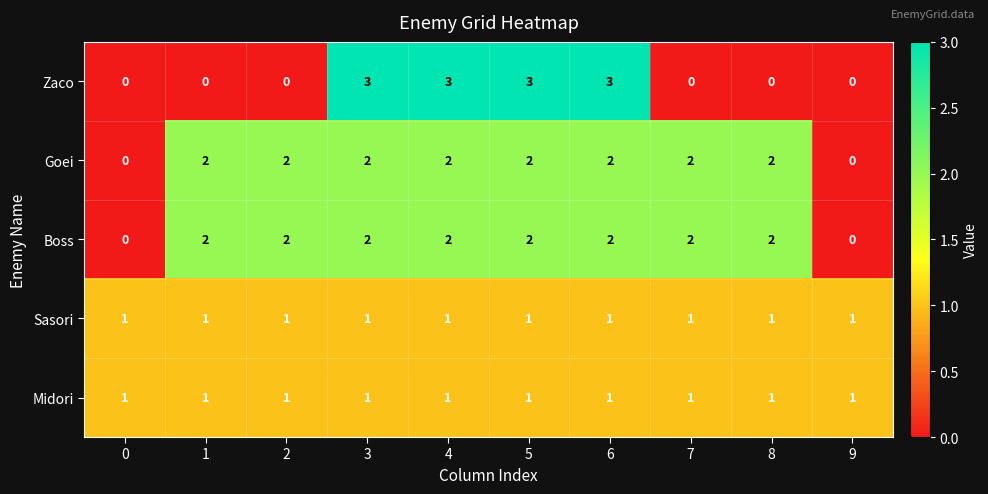

Count the Boss values in the range 2 to 3.

8